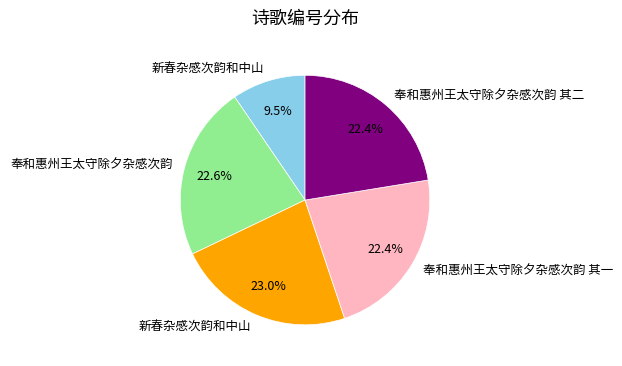

Is there any slice that represents more than half of the pie?

No